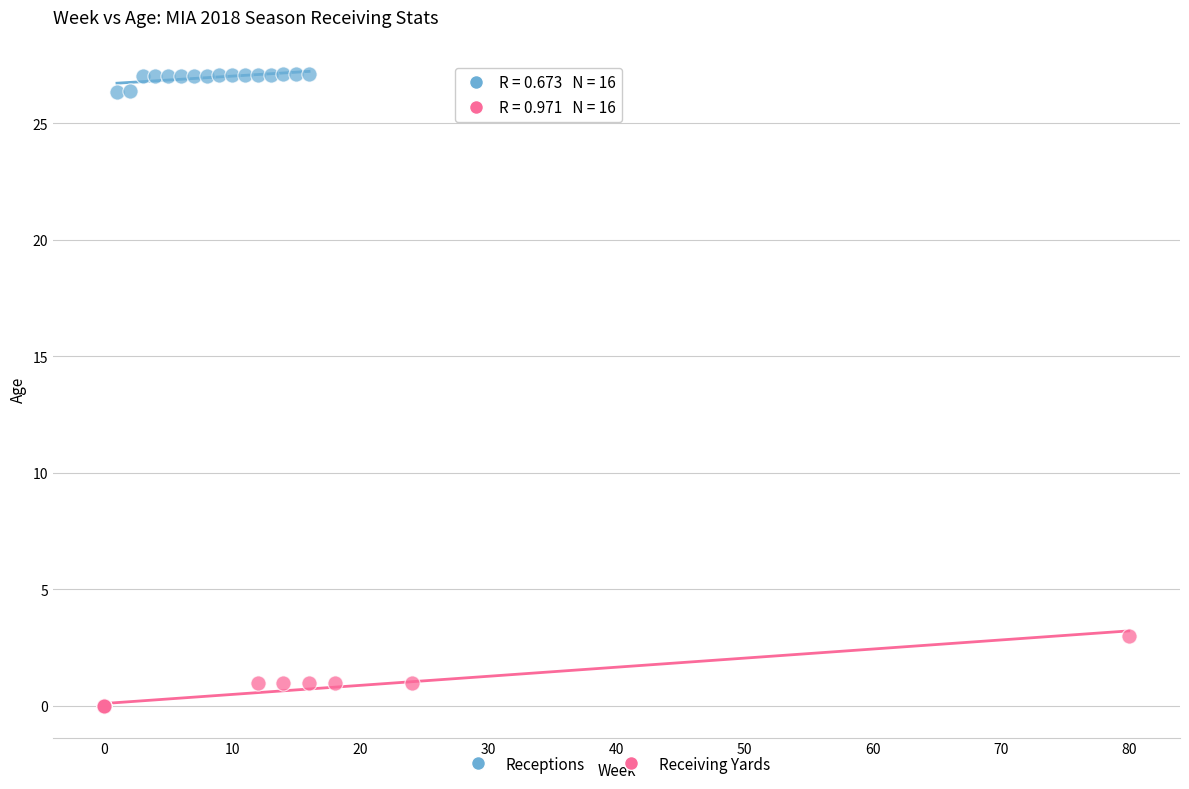

Which series reaches the maximum Y coordinate?

Receptions